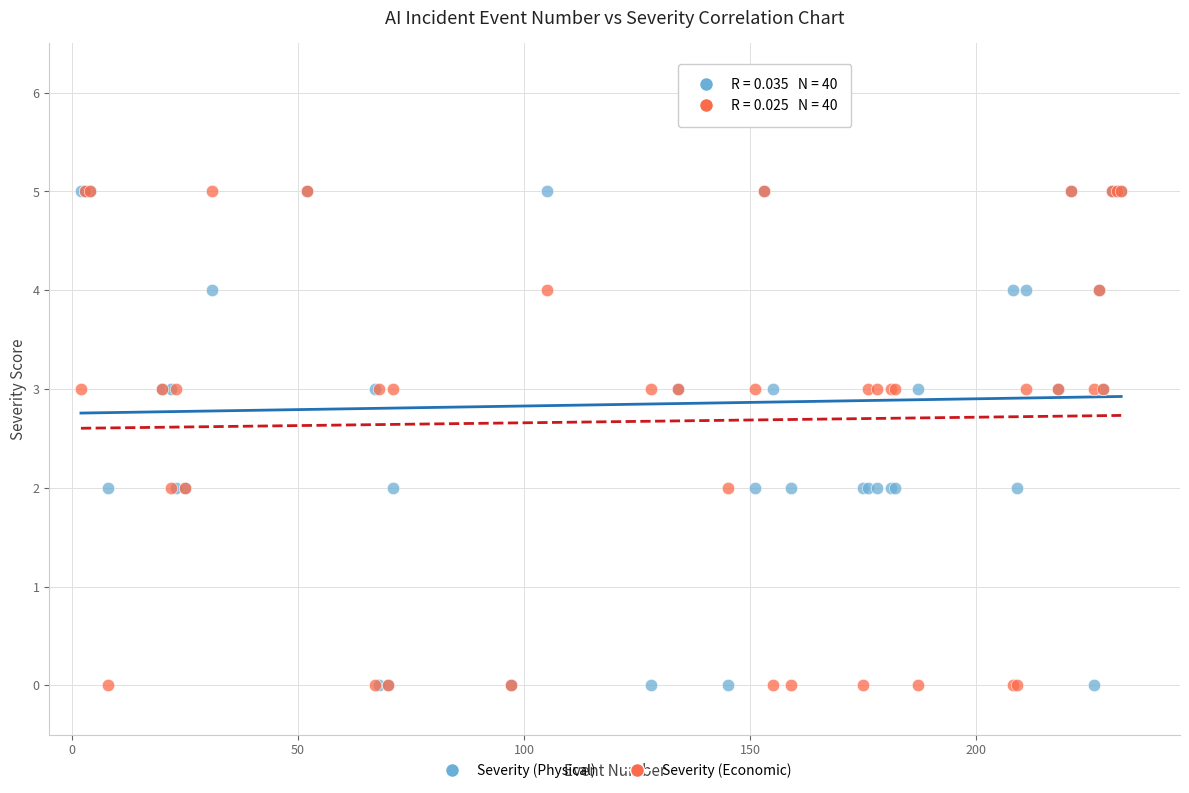

What are all the series names shown in the legend?

Severity (Physical), Severity (Economic)